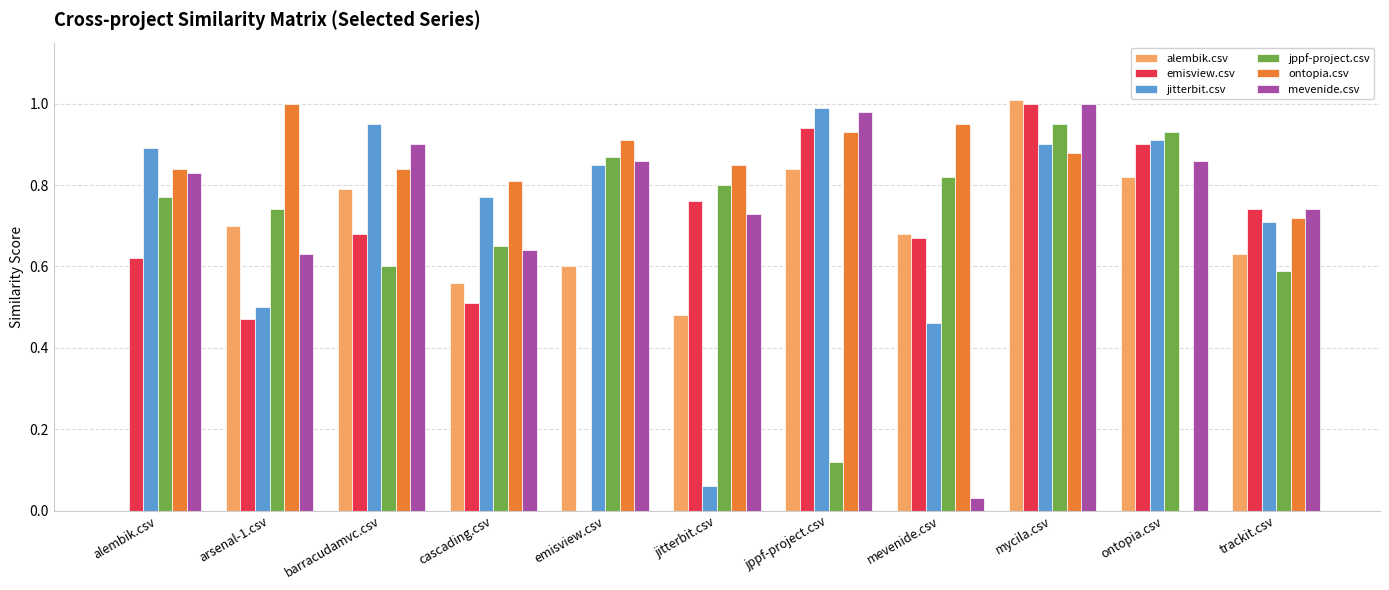

What is the sum of the emisview.csv values at arsenal-1.csv and jppf-project.csv?

1.4